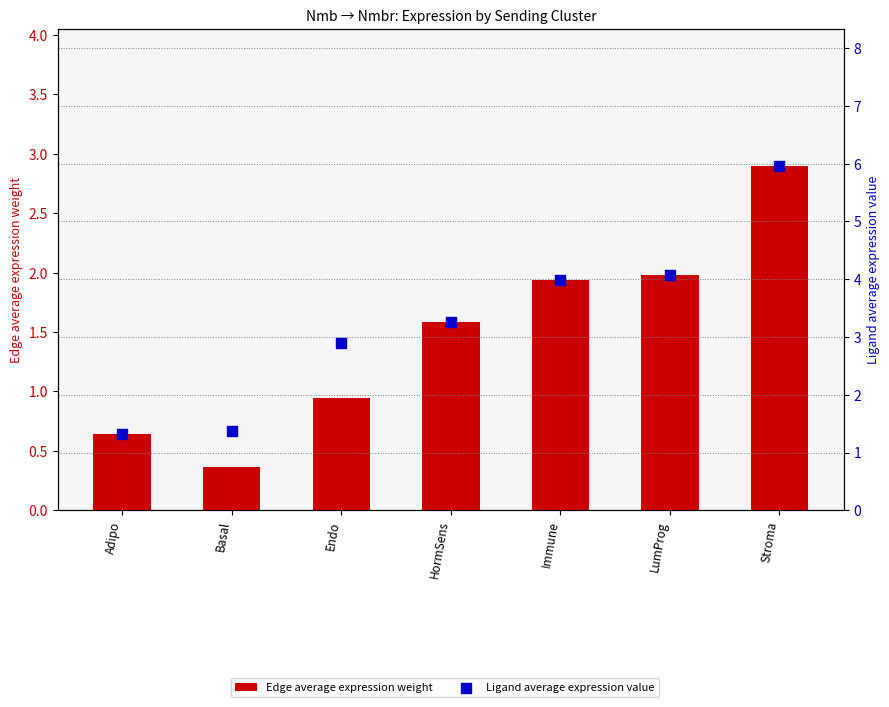

At which category is the sum across all series the highest?

Stroma